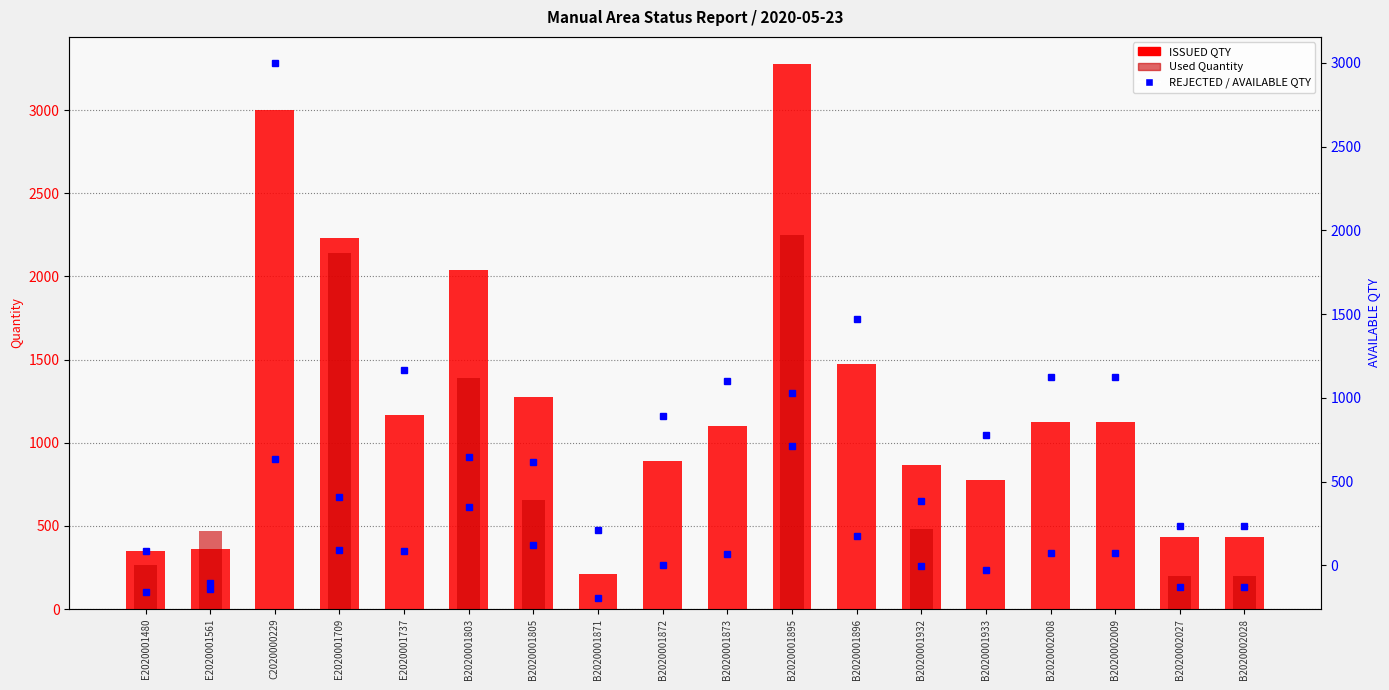

What is the sum of all Used Quantity values?

8047